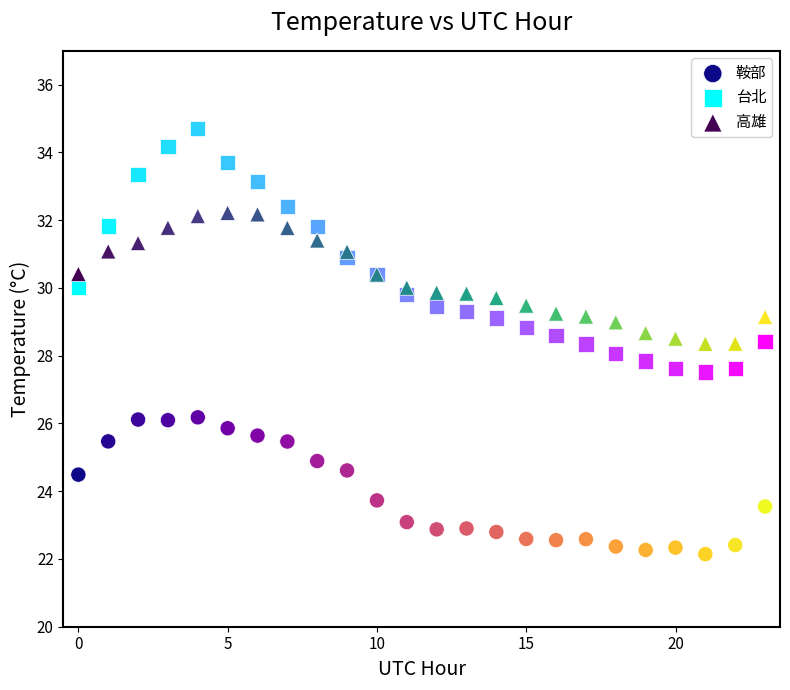

Which series reaches the minimum Y coordinate?

鞍部